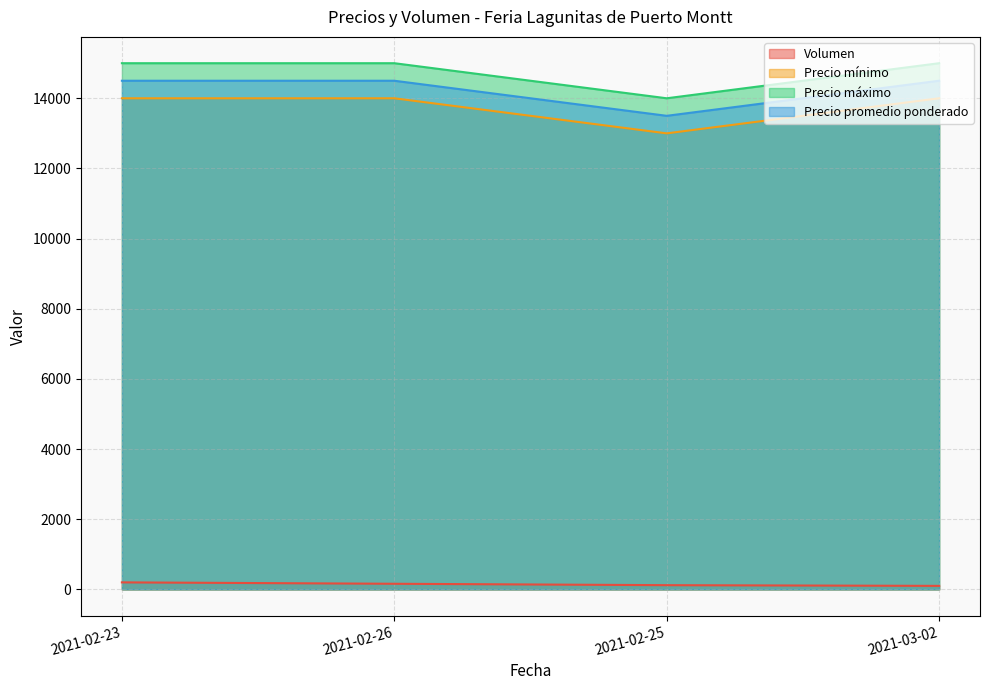

What is the sum of all Precio mínimo values?

55000